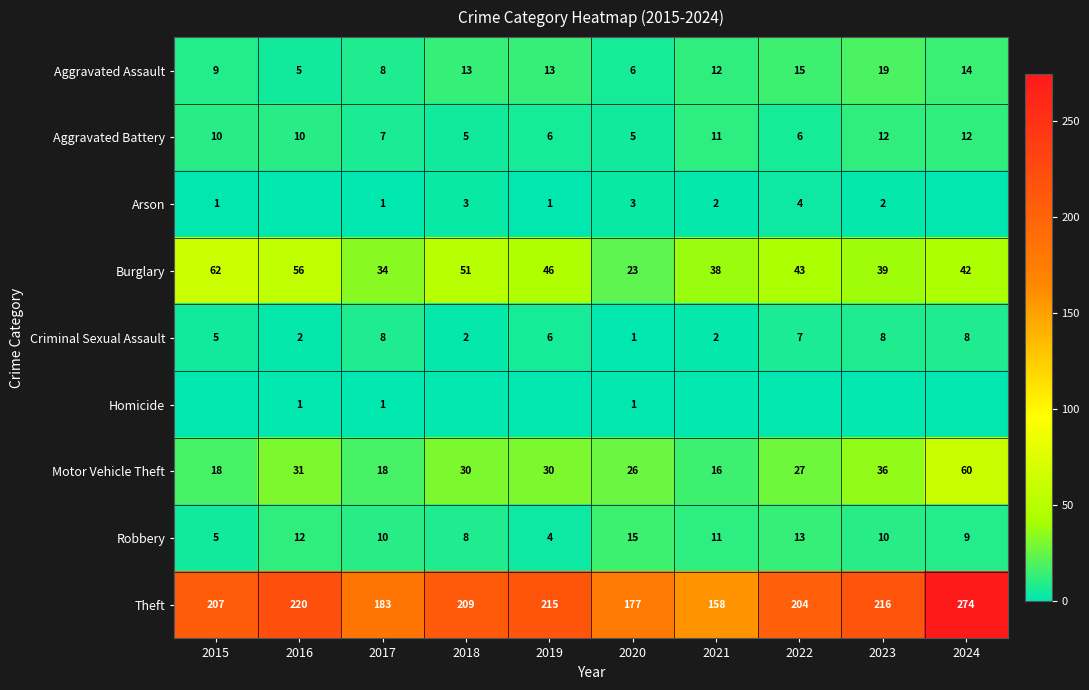

Count the number of data series in this chart.

9